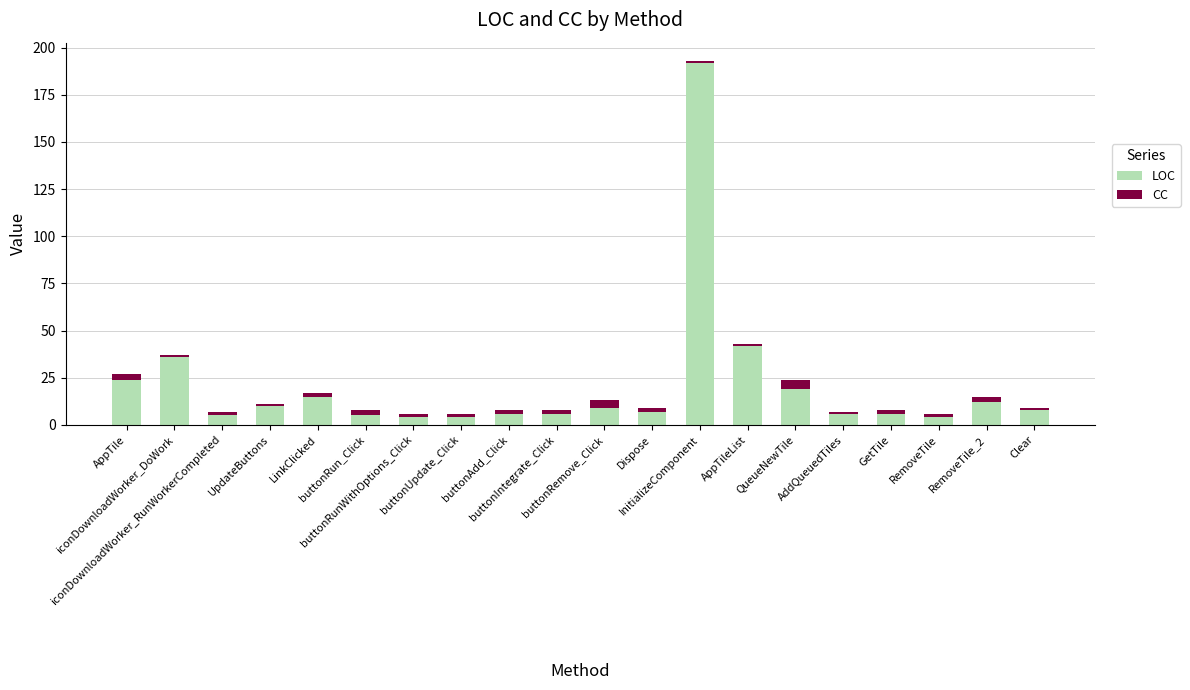

What is the highest value of the LOC series?

192